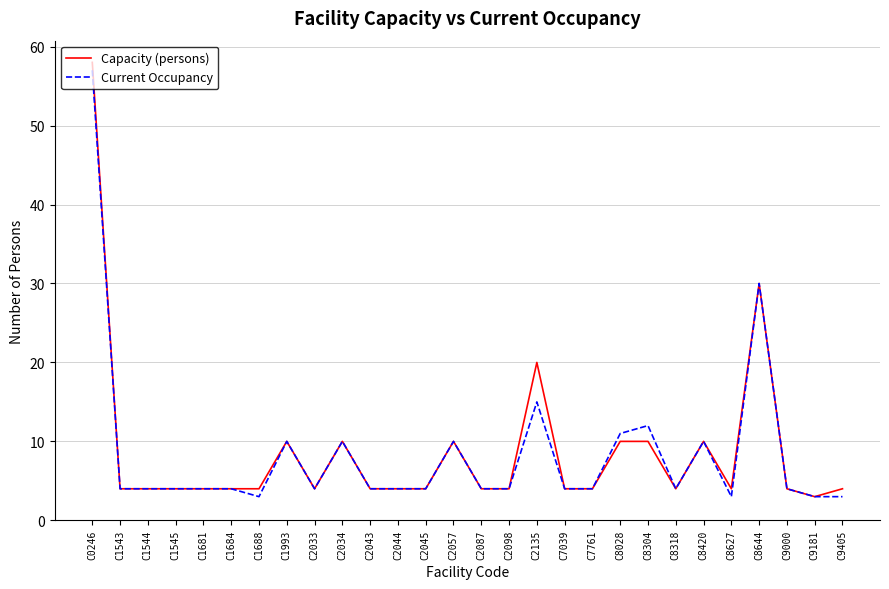

What value does the Current Occupancy series have at C2057?

10